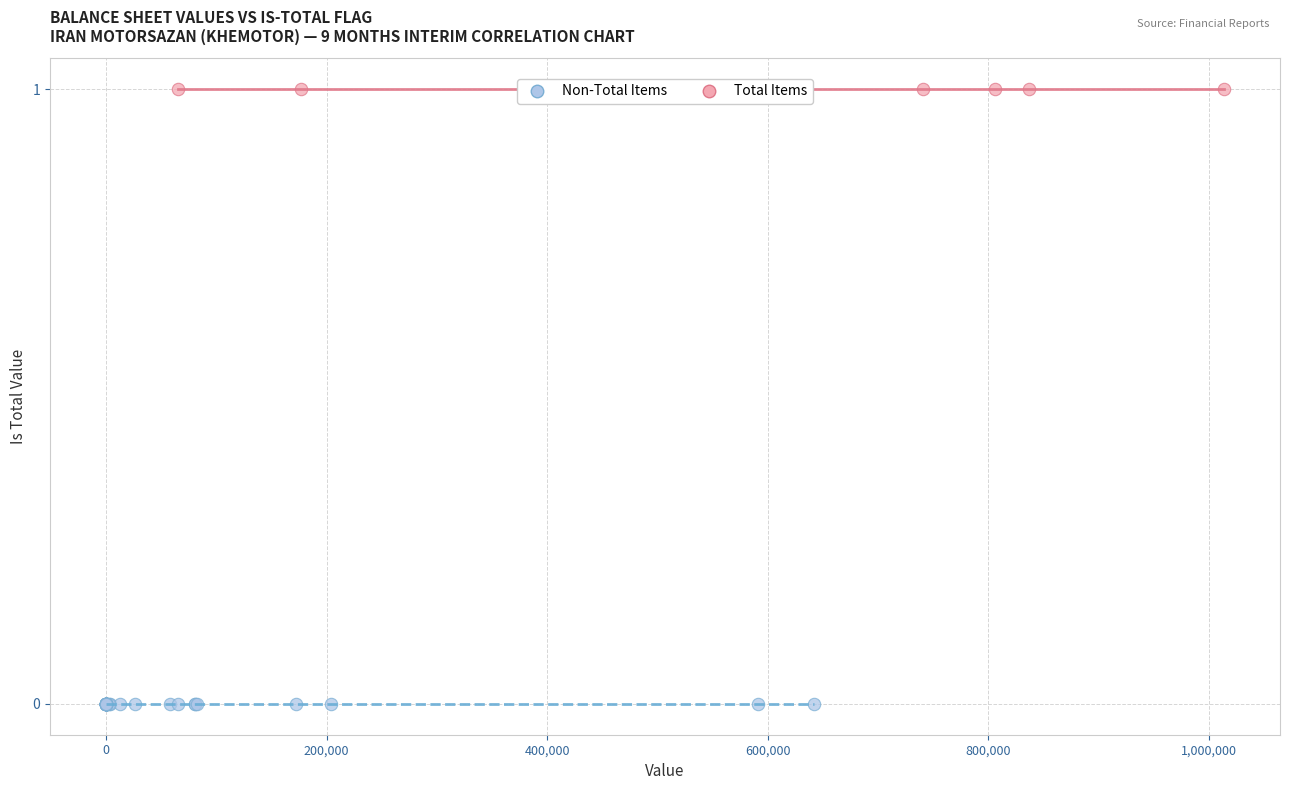

Which series reaches the maximum Y coordinate?

Total Items